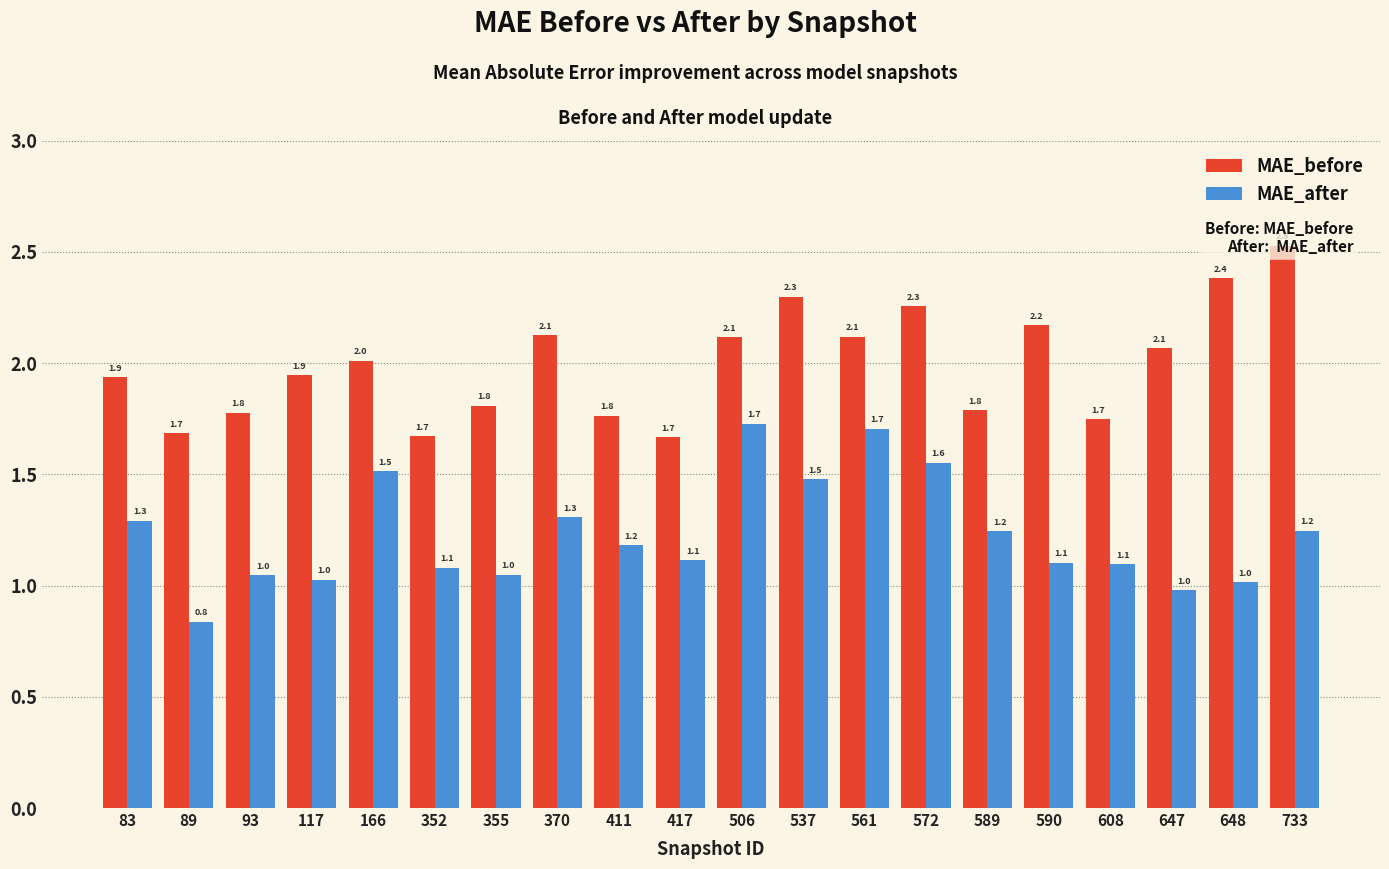

How many groups of bars are there?

20